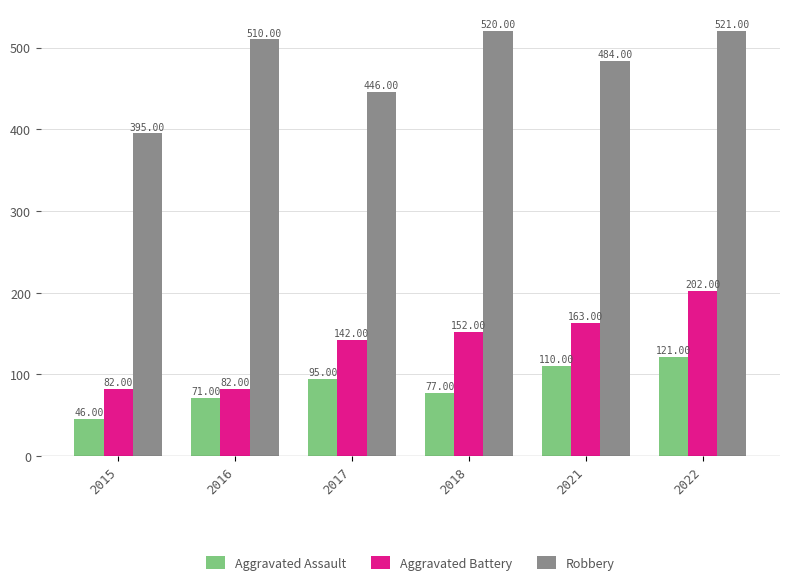

Does the chart contain any negative values?

No